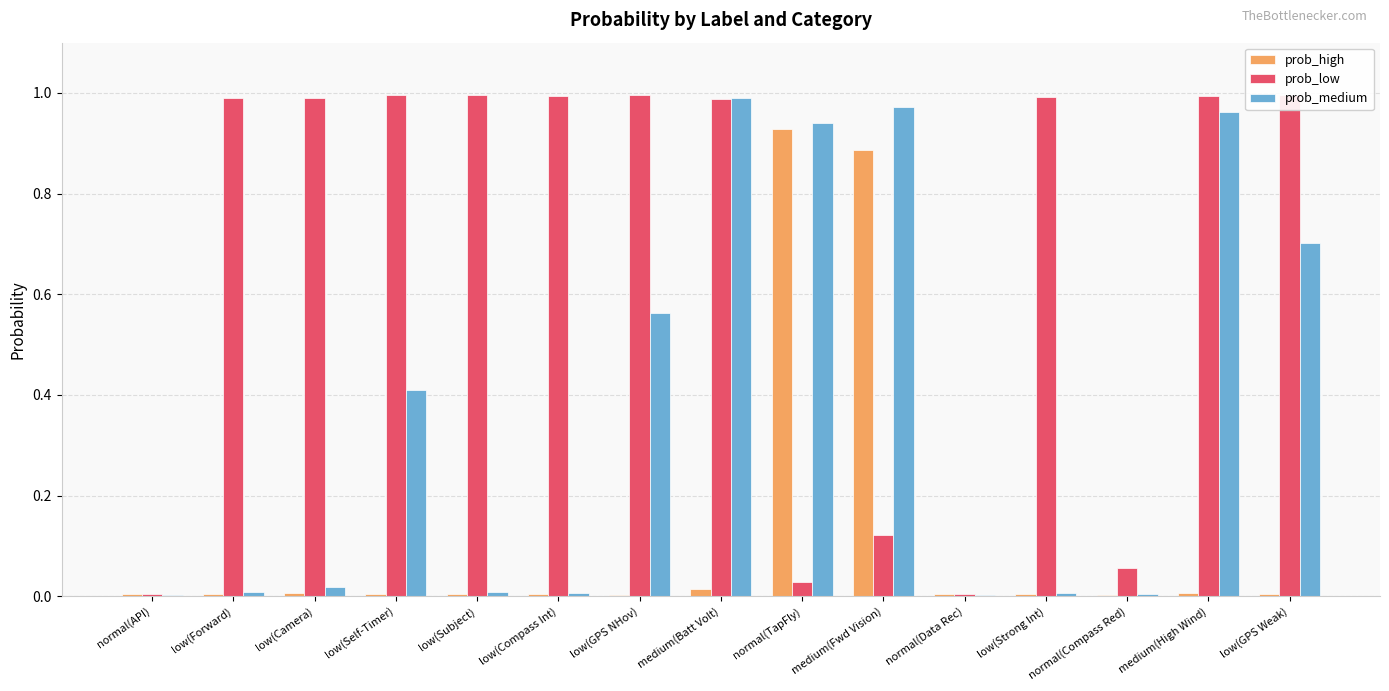

Which series has the largest total across all categories?

prob_low